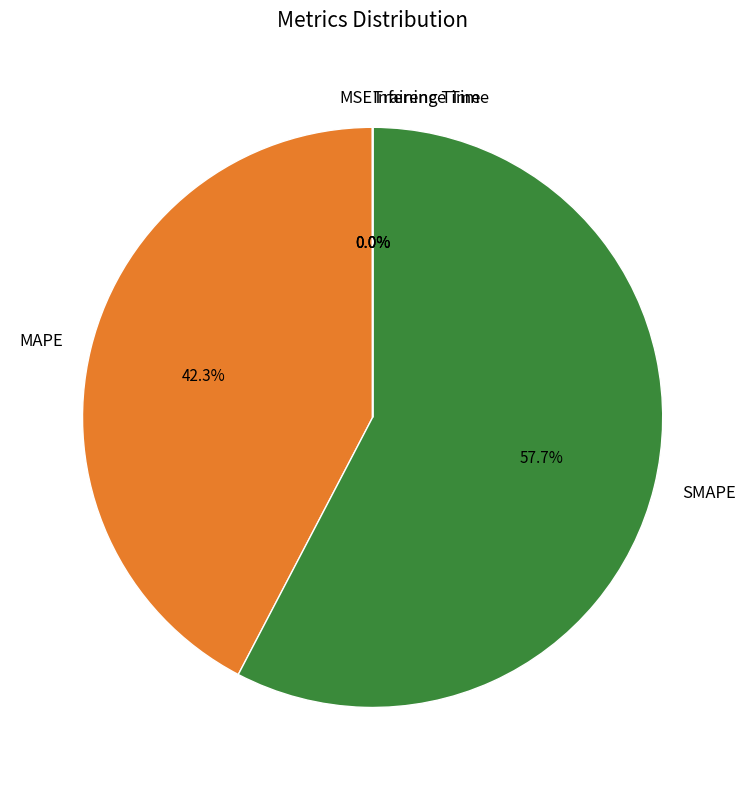

Between SMAPE and MAPE, which is larger?

SMAPE